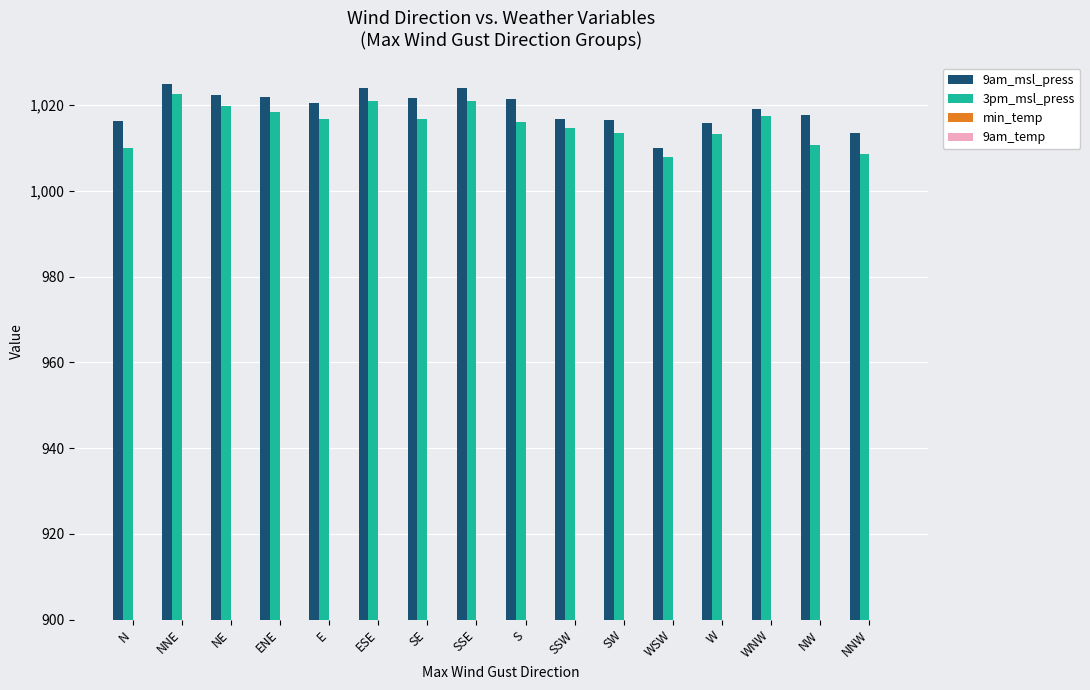

The 9am_temp series shows 9.4 at WSW. True or false?

False